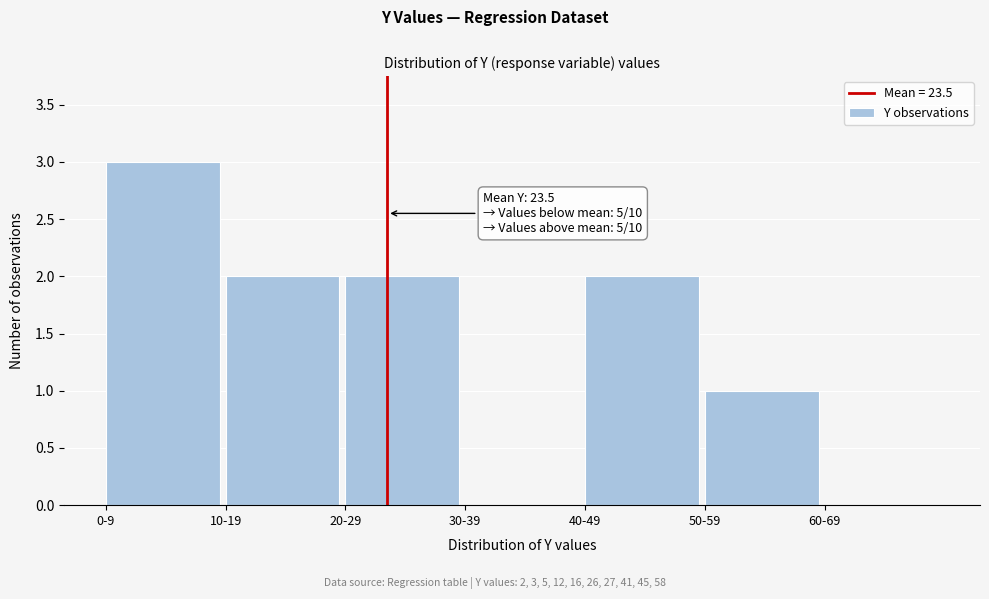

Reading left to right, transcribe all the data shown in this chart.

0-9=3	10-19=2	20-29=2	30-39=0	40-49=2	50-59=1	60-69=0